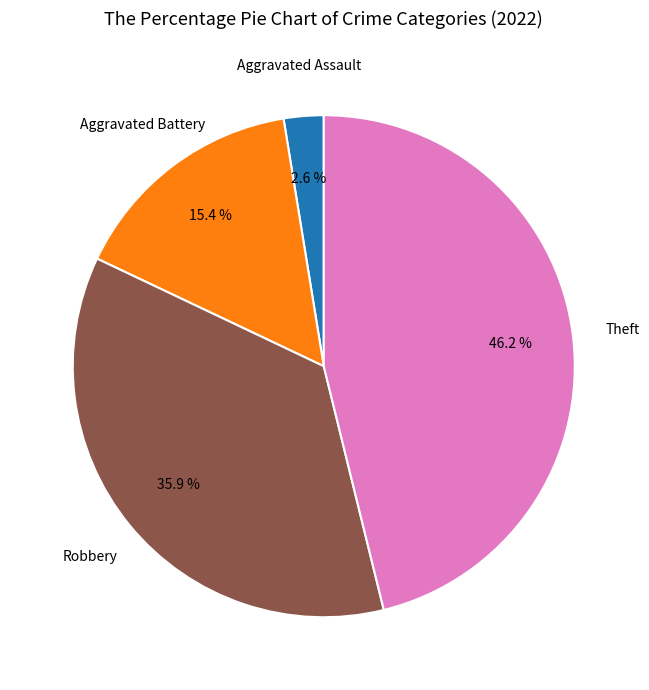

Is there any slice that represents more than half of the pie?

No